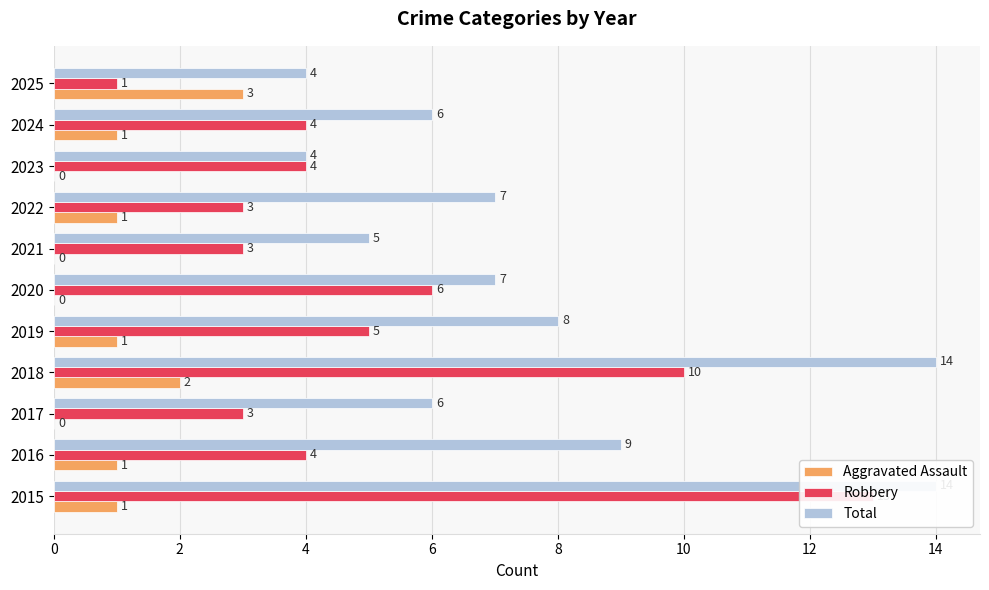

How many data points in Total are above 7?

4